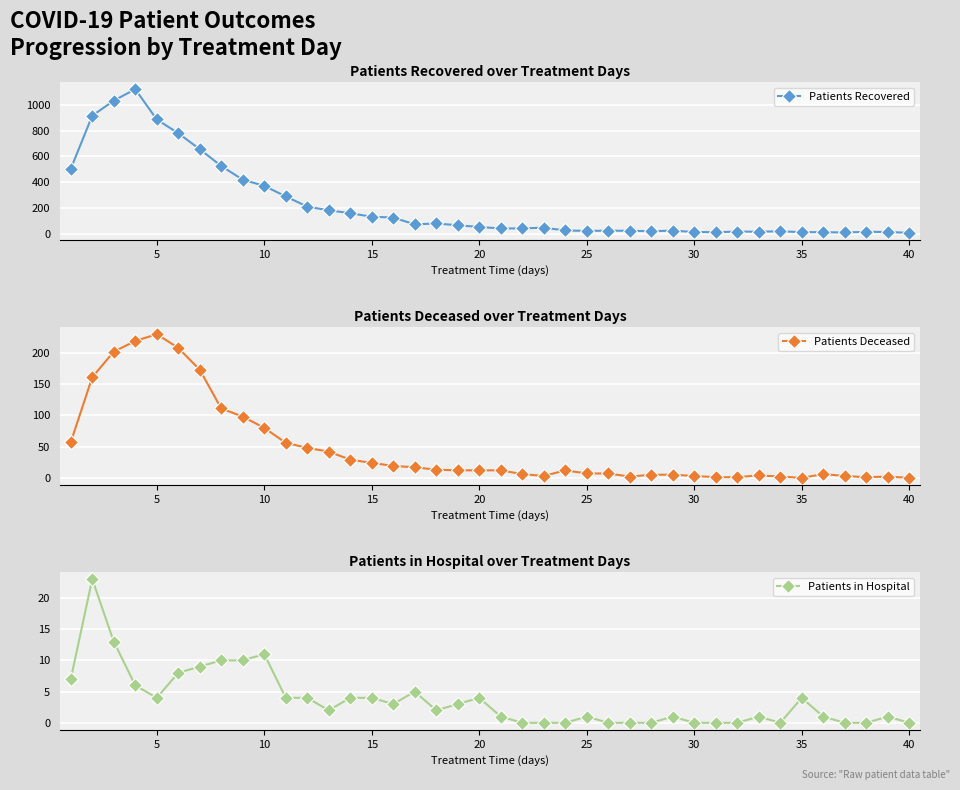

True or false: Patients in Hospital has more than 0 points higher than both neighbors.

True